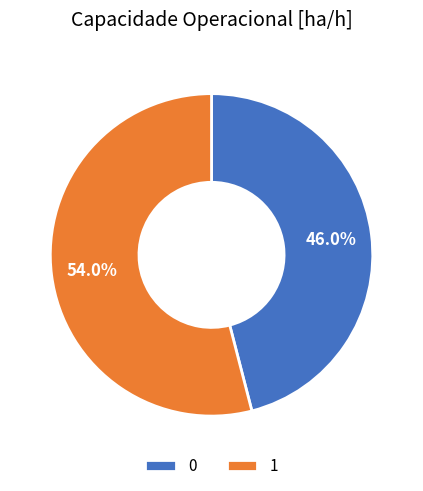

How many segments does this pie chart have?

2